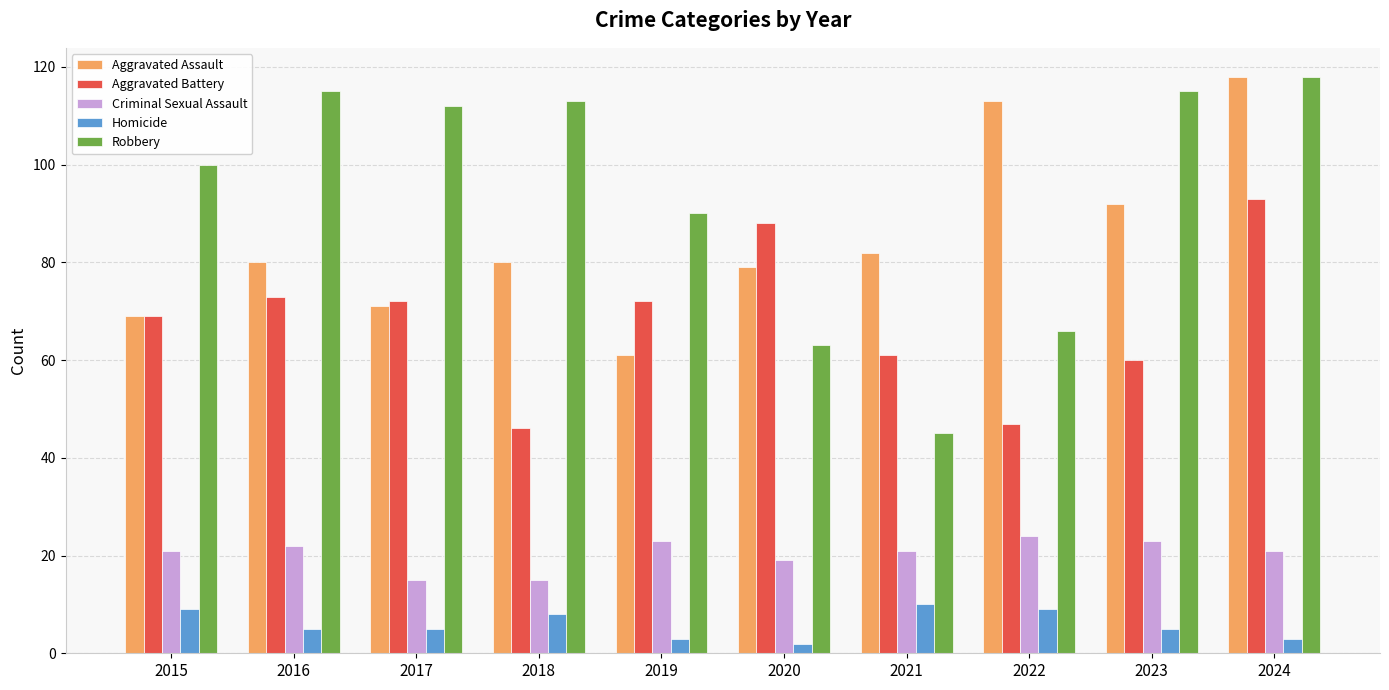

Read the Robbery value at 2017.

112